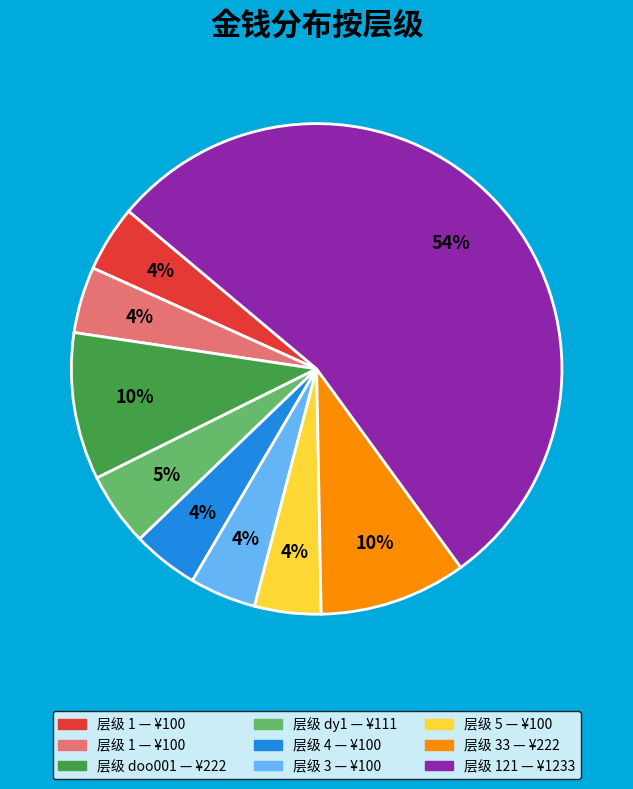

To the nearest percent, what is the average slice percentage?

11%